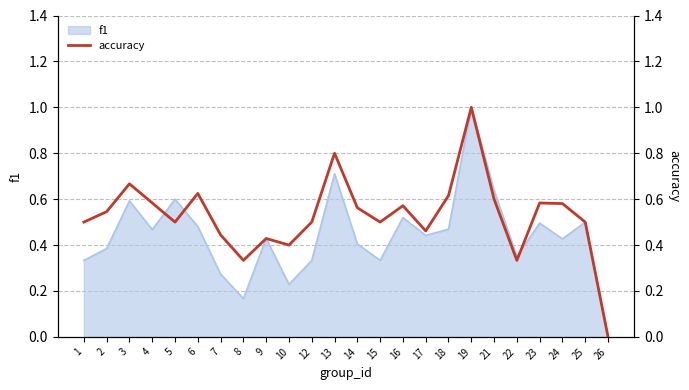

How many interior local peaks (higher than both neighbors) does the data have?

7